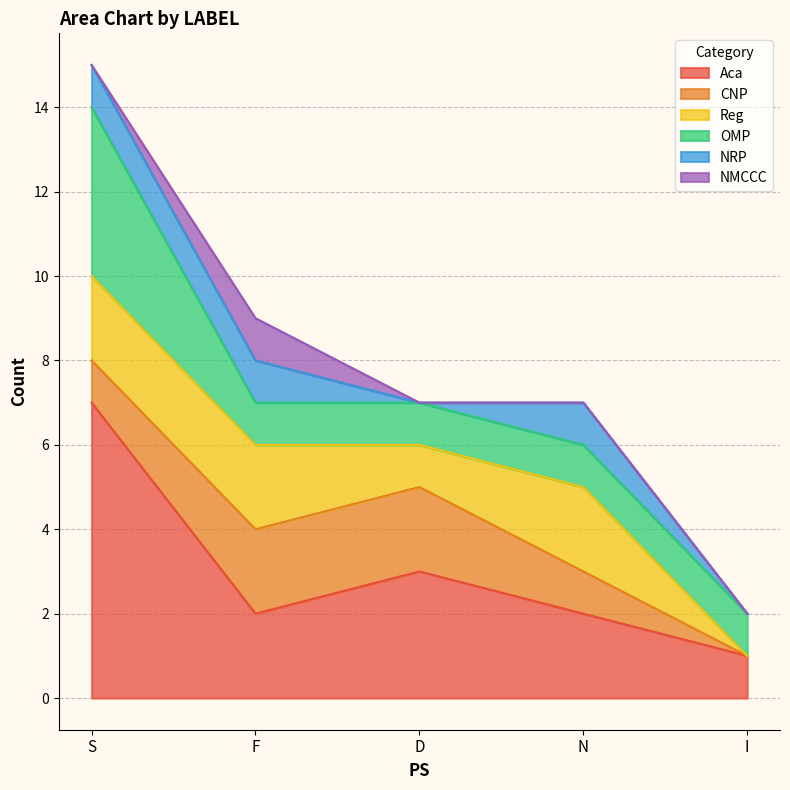

True or false: NMCCC has more than 2 interior local peaks.

False